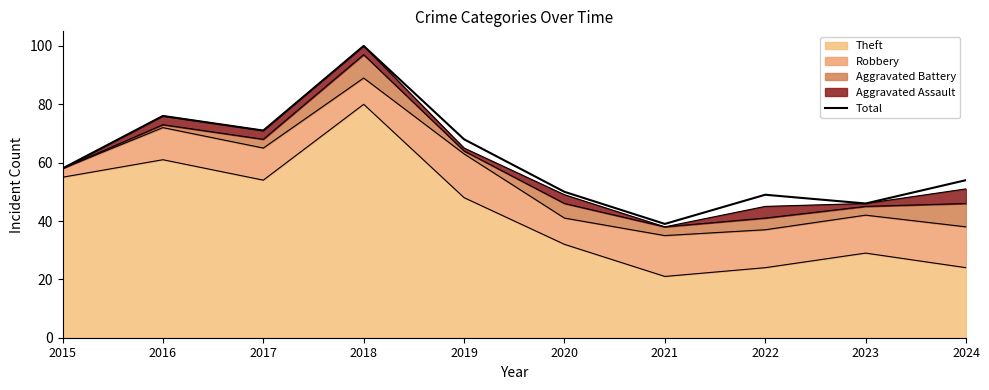

Reading left to right, transcribe all the data shown in this chart.

58	76	71	100	68	50	39	49	46	54